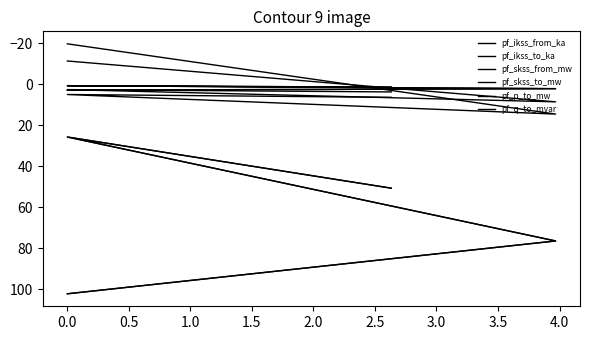

At which label is pf_q_to_mvar closest to -1?

0.5